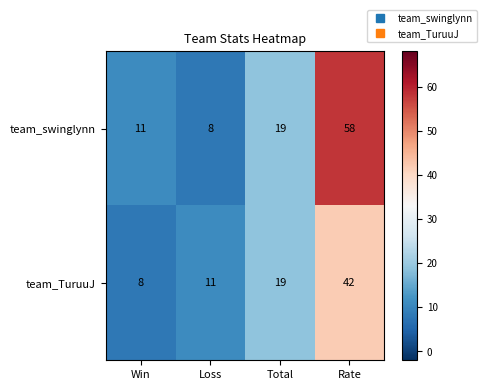

What is the minimum value shown in the chart?

8